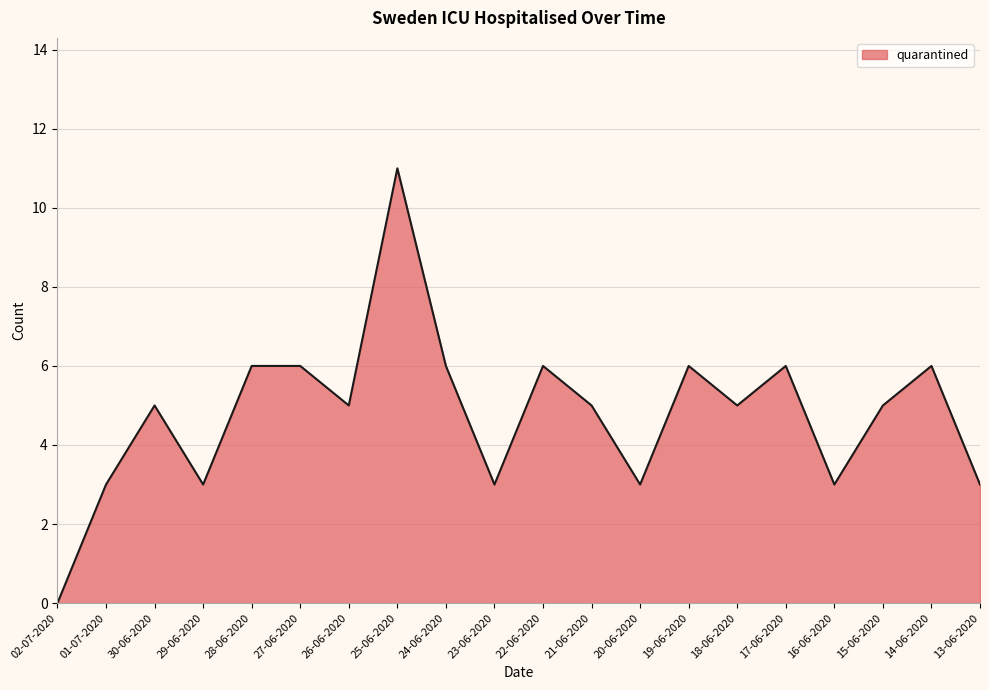

Between 15-06-2020 and 16-06-2020, which is larger?

15-06-2020